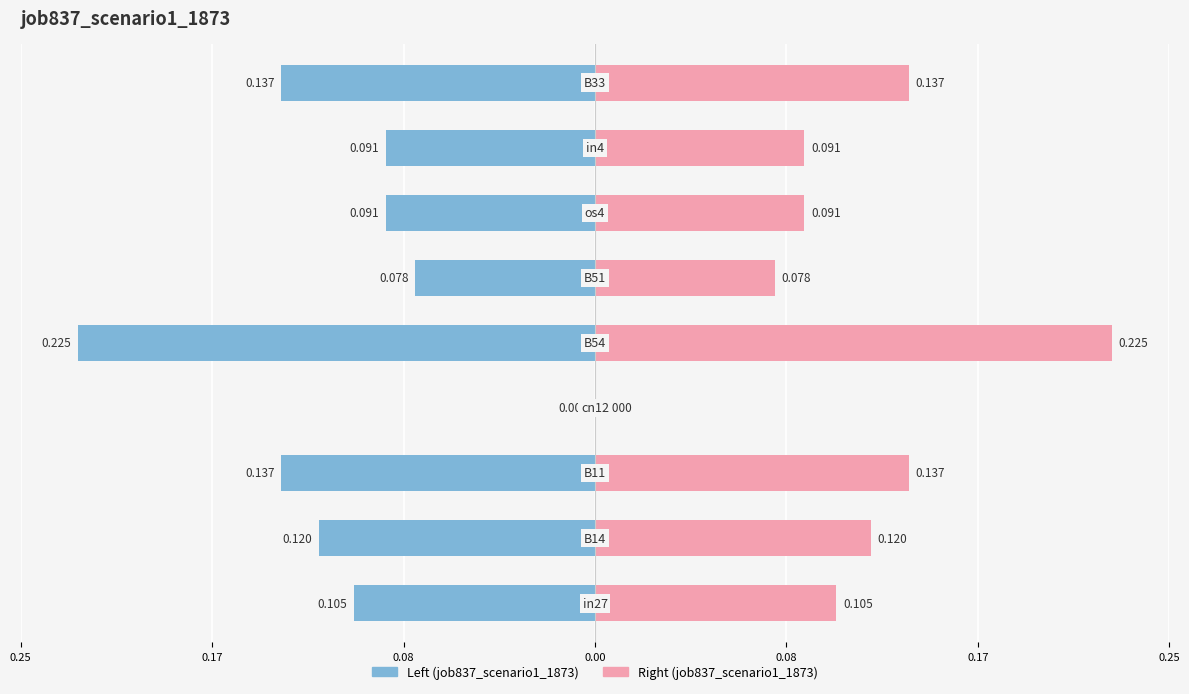

Rank the series by their maximum value, from lowest to highest.

job837_scenario1_1873 (left), job837_scenario1_1873 (right)